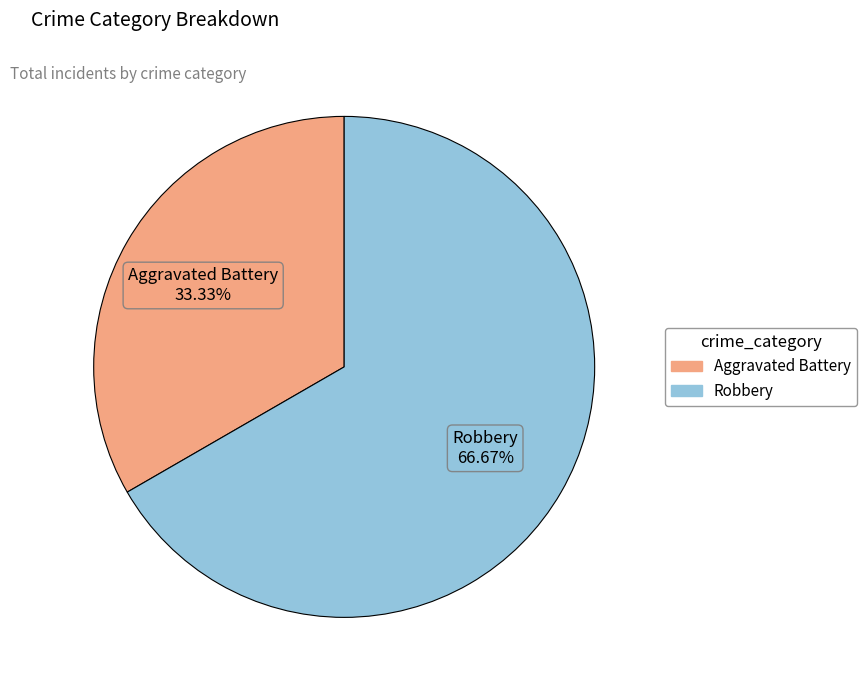

To the nearest percent, what is the combined percentage of Aggravated Battery and Robbery?

100%